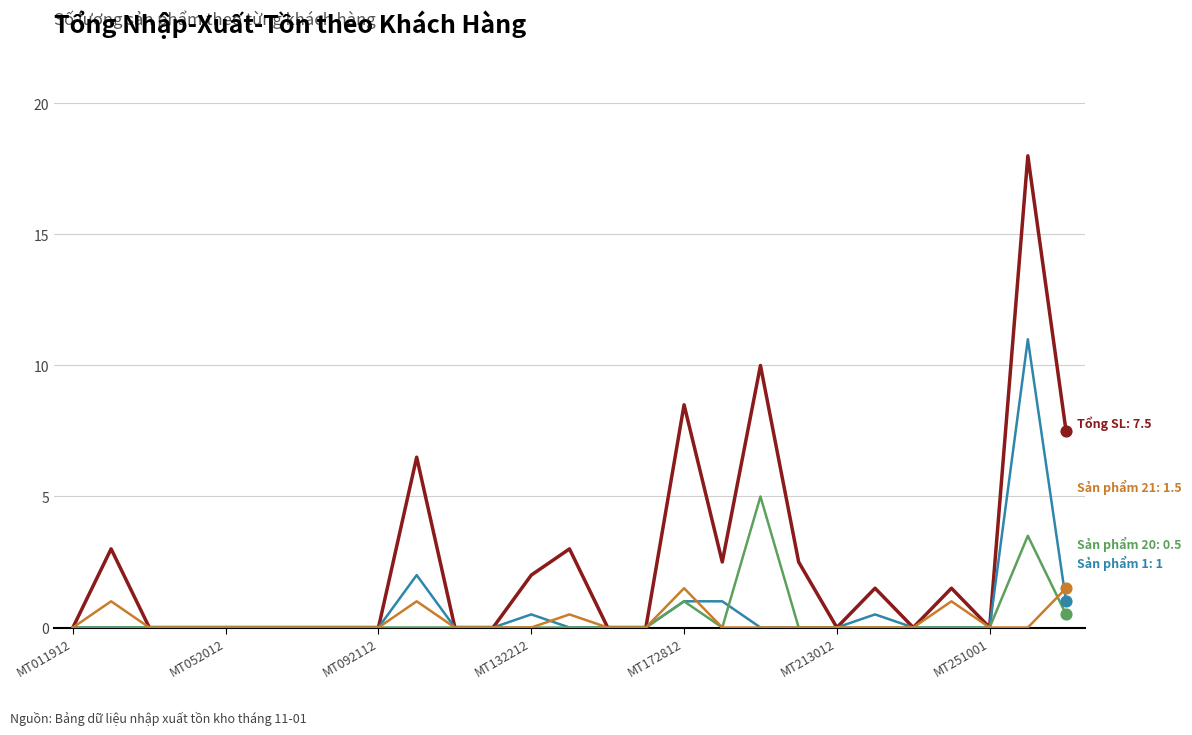

What is the maximum value shown in the chart?

18.0